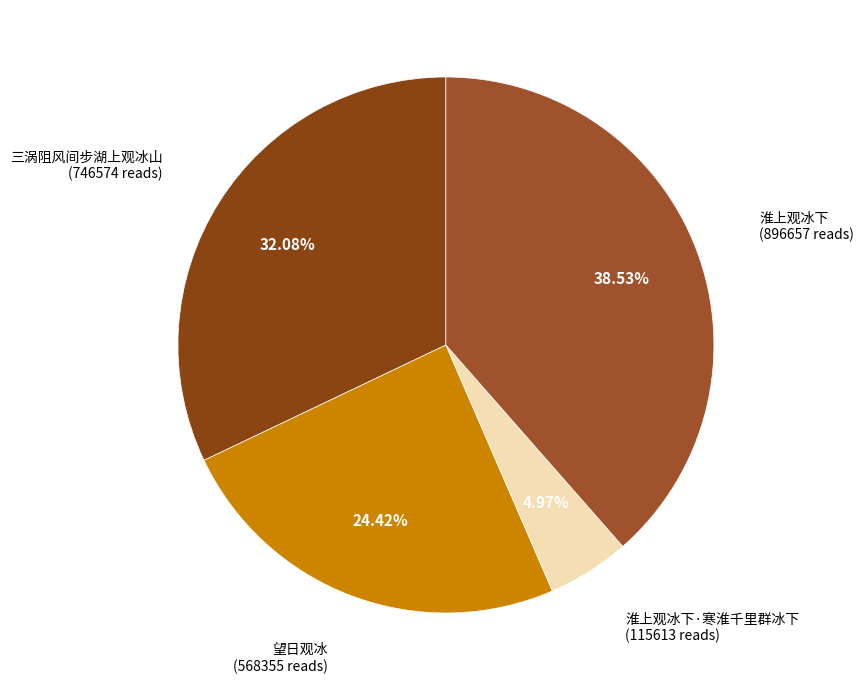

How many slices are in this pie chart?

4